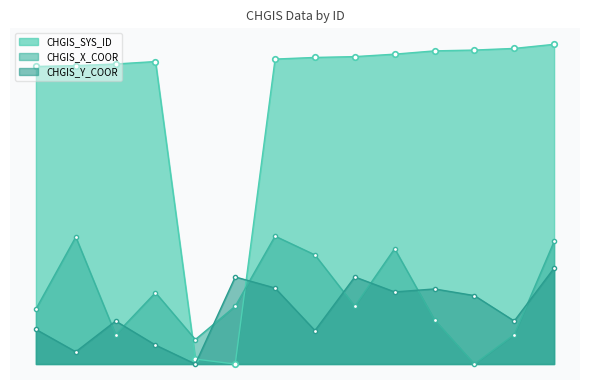

True or false: CHGIS_X_COOR has a value of 29.2 at 21404.

False